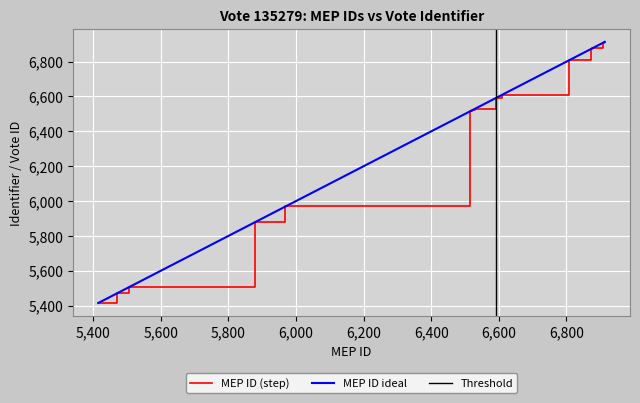

Reading left to right, extract all data points from this chart.

5416	5472	5507	5878	5969	5974	6515	6522	6525	6530	6593	6608	6808	6872	6874	6876	6909	6911	6912	6913